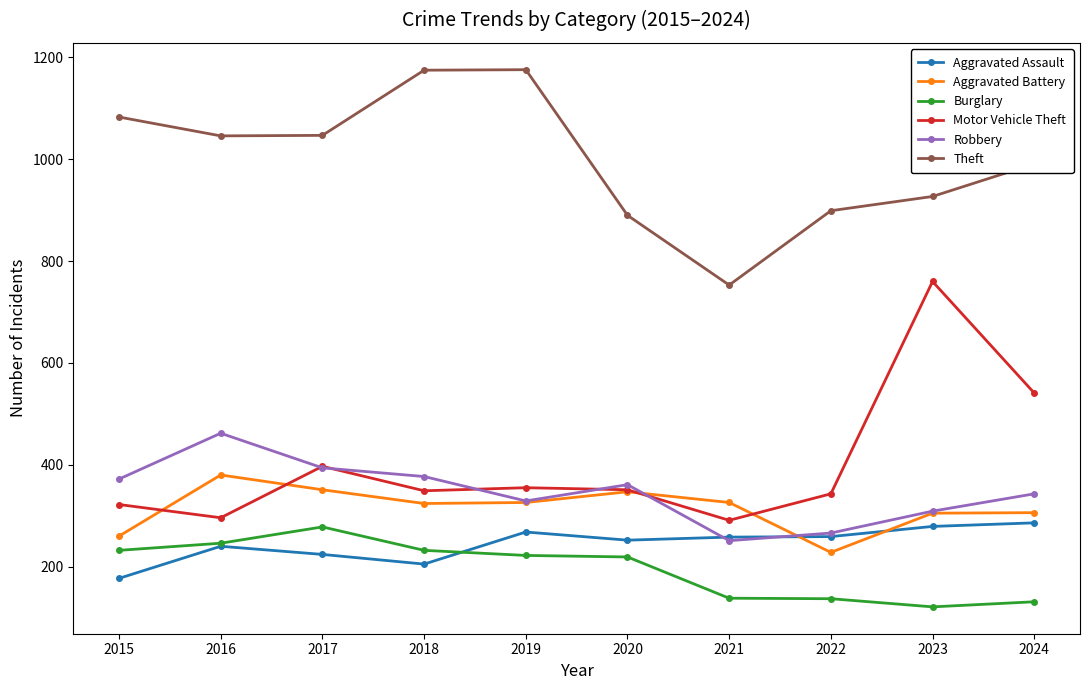

What is the difference between the highest and lowest values at 2016?

806